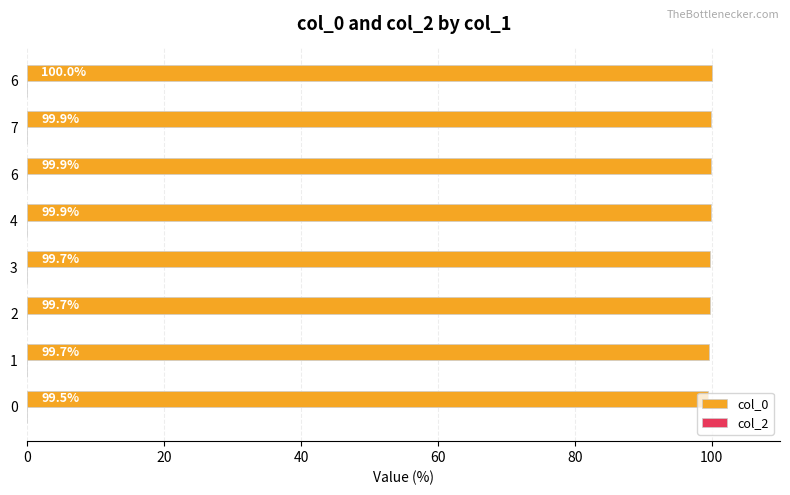

Does the chart contain stacked bars?

No